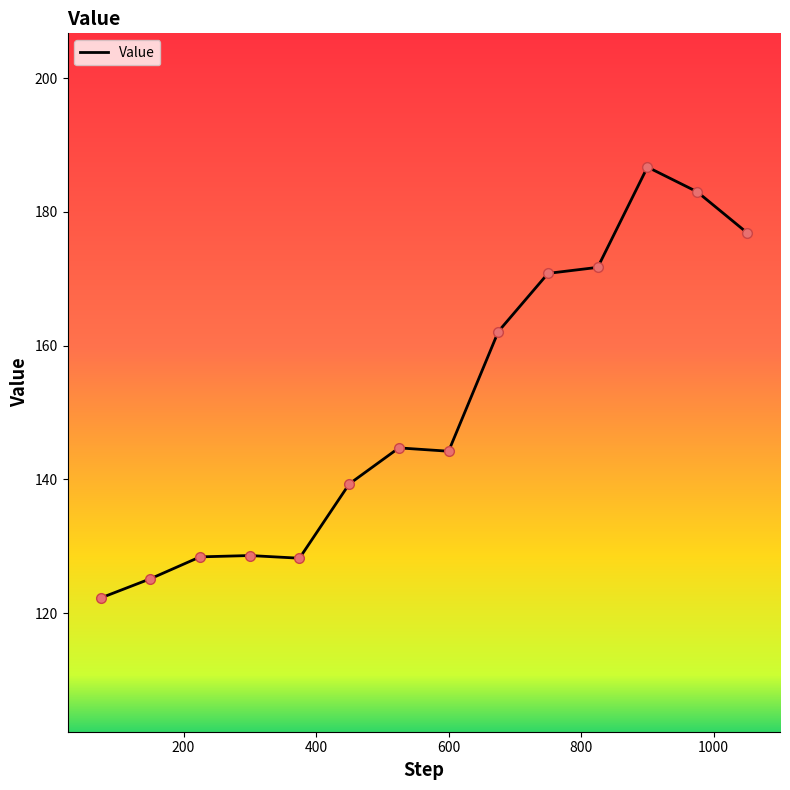

What is the greatest value displayed?

186.7